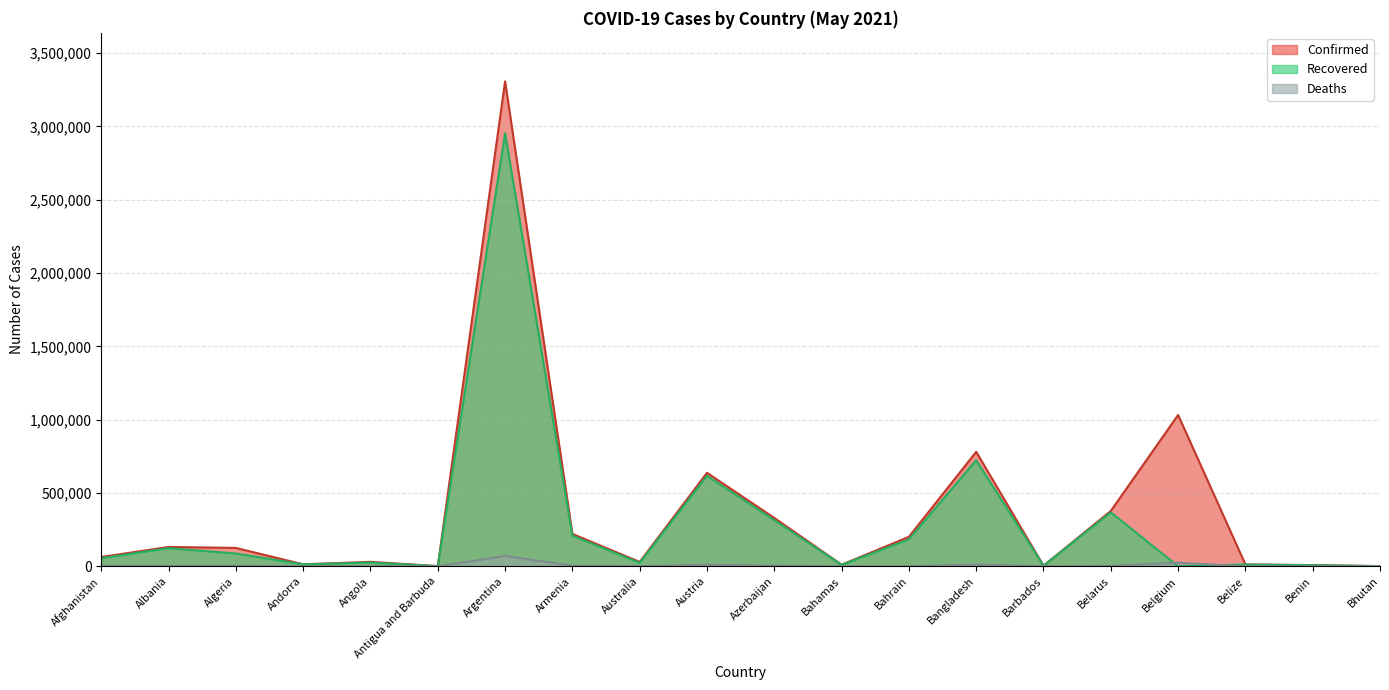

Reading left to right, transcribe all the data shown in this chart.

Confirmed: Afghanistan=63484	Albania=132015	Algeria=125311	Andorra=13510	Angola=30637	Antigua and Barbuda=1241	Argentina=3307285	Armenia=220927	Australia=29978	Austria=637573	Azerbaijan=329843	Bahamas=11024	Bahrain=200977	Bangladesh=780857	Barbados=3967	Belarus=377532	Belgium=1031923	Belize=12714	Benin=7995	Bhutan=1286
Recovered: Afghanistan=55009	Albania=124312	Algeria=87359	Andorra=13155	Angola=25715	Antigua and Barbuda=1179	Argentina=2952599	Armenia=208899	Australia=23495	Austria=617307	Azerbaijan=314900	Bahamas=9967	Bahrain=183859	Bangladesh=723094	Barbados=3922	Belarus=367840	Belgium=0	Belize=12337	Benin=7652	Bhutan=1155
Deaths: Afghanistan=2742	Albania=2432	Algeria=3374	Andorra=127	Angola=659	Antigua and Barbuda=33	Argentina=70522	Armenia=4333	Australia=910	Austria=10480	Azerbaijan=4779	Bahamas=216	Bahrain=746	Bangladesh=12181	Barbados=46	Belarus=2711	Belgium=24709	Belize=323	Benin=101	Bhutan=1